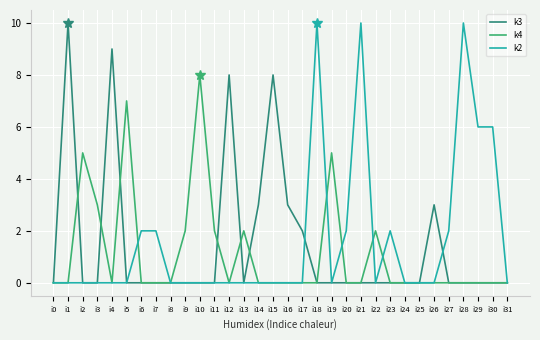

Reading right to left, list all the values displayed in this chart.

k3: 0	0	0	0	0	3	0	0	0	0	0	0	0	0	2	3	8	3	0	8	0	0	0	0	0	0	0	9	0	0	10	0
k4: 0	0	0	0	0	0	0	0	0	2	0	0	5	0	0	0	0	0	2	0	2	8	2	0	0	0	7	0	3	5	0	0
k2: 0	6	6	10	2	0	0	0	2	0	10	2	0	10	0	0	0	0	0	0	0	0	0	0	2	2	0	0	0	0	0	0